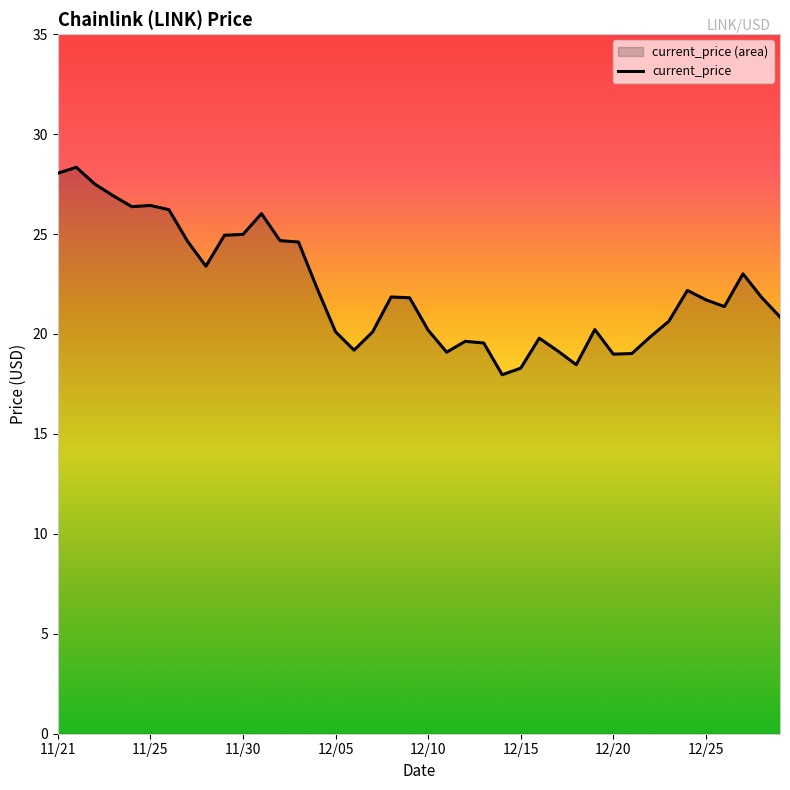

Is it true that the value at 12/25 is 11.2?

False